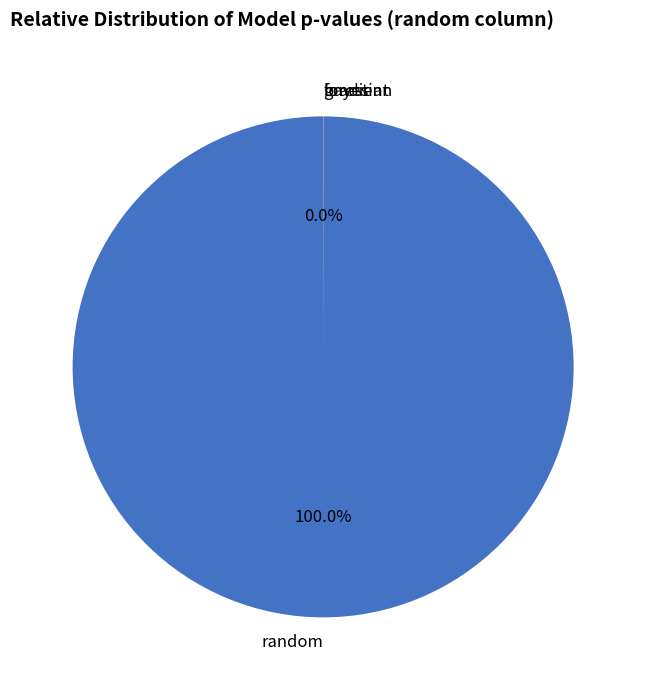

To the nearest percent, what portion does random represent?

100%